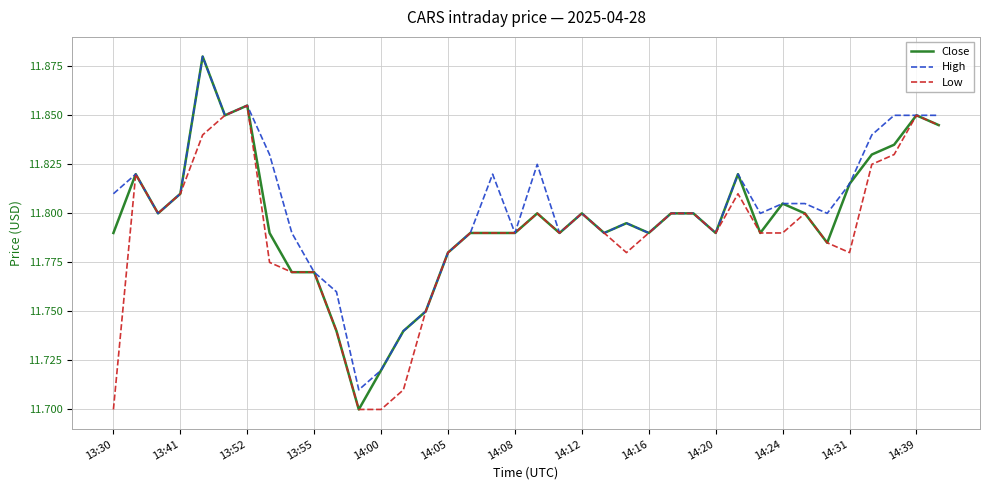

Count the number of categories in the chart.

38